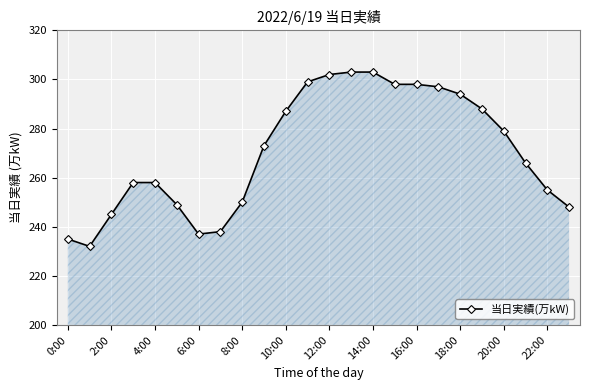

What is the maximum value shown in the chart?

303